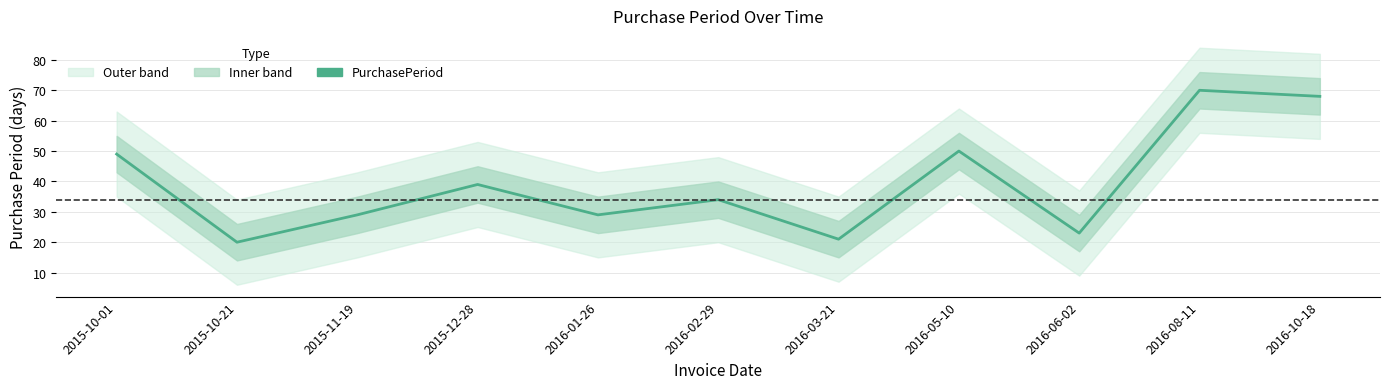

Is it true that the value at 2016-05-10 is 50?

True